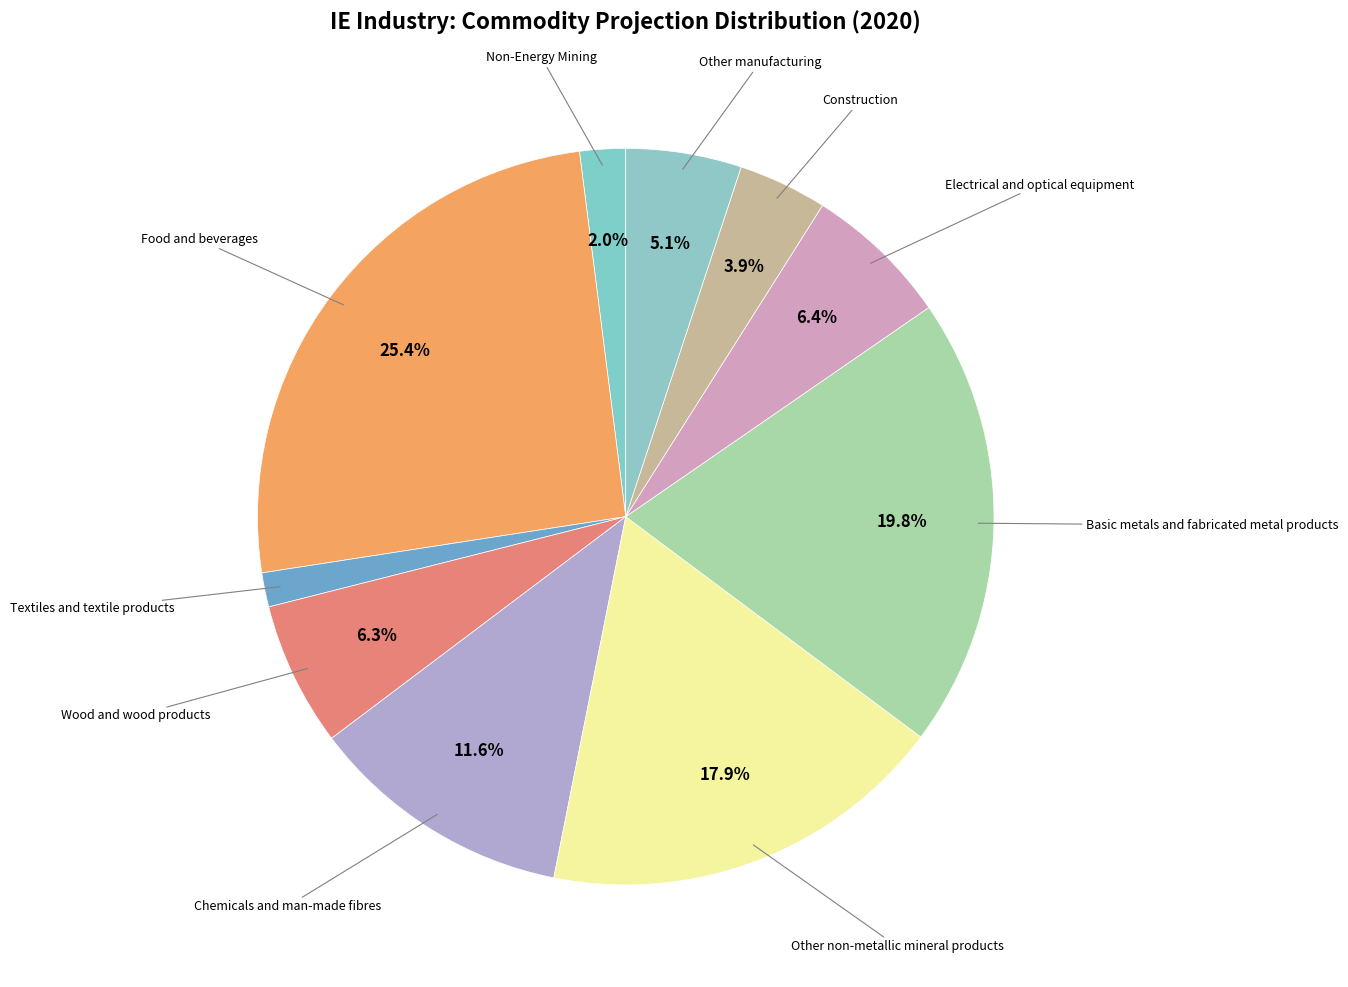

What is the total percentage of Non-Energy Mining and Wood and wood products?

8.3%